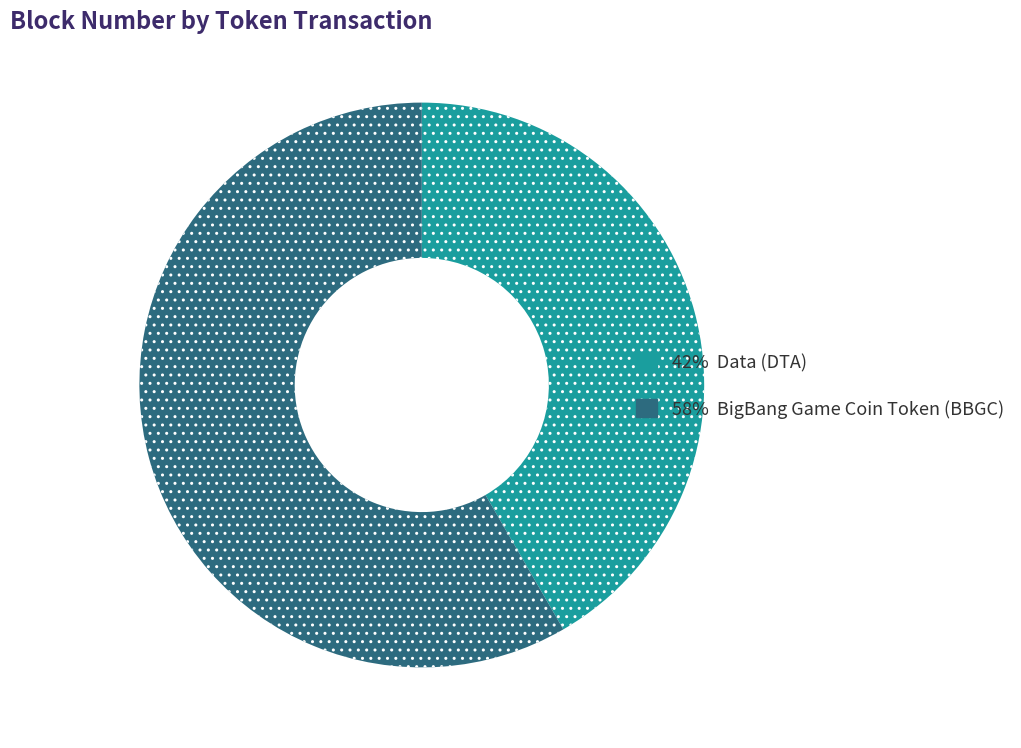

Count the number of slices in the pie.

2